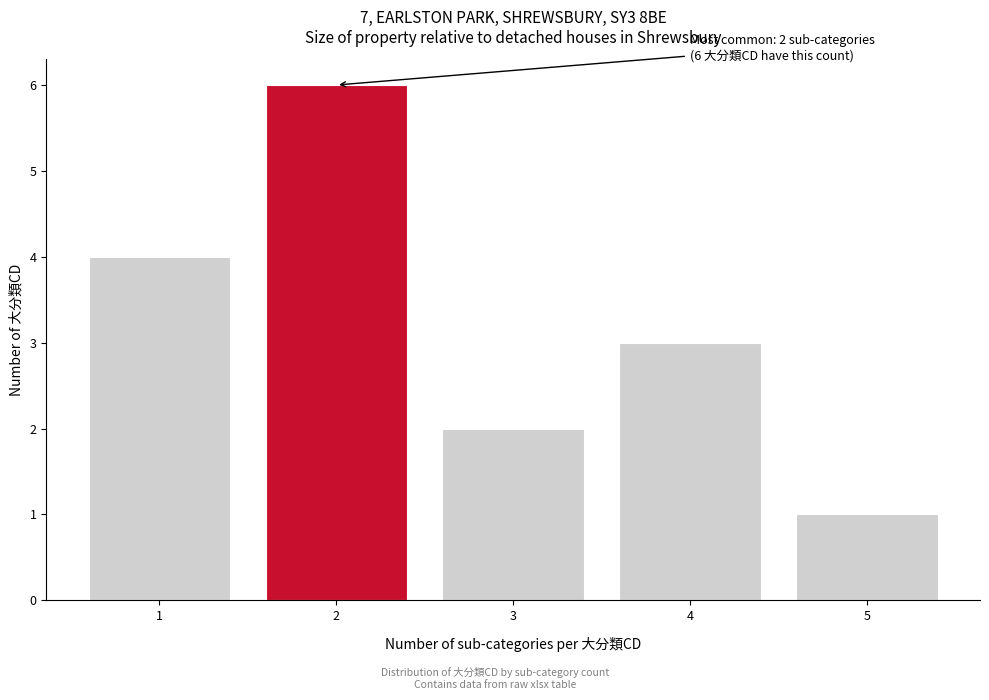

Reading left to right, list all the values displayed in this chart.

4	6	2	3	1